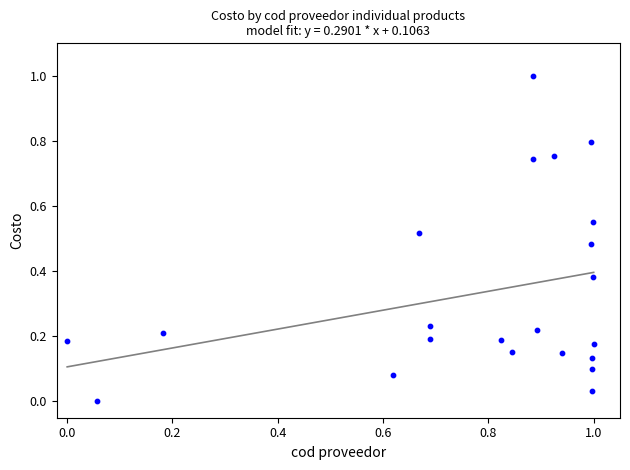

What is the range of Y values (max minus min)?

1.0